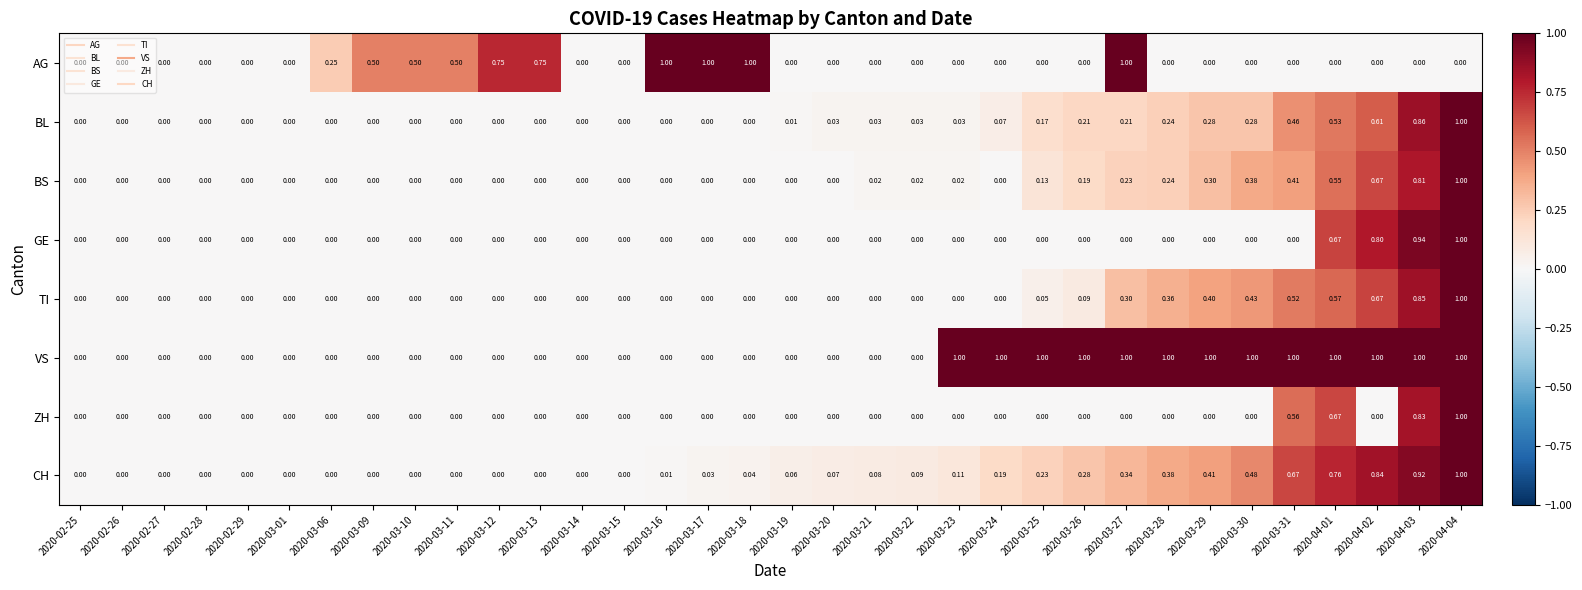

Which series has the largest total across all categories?

VS